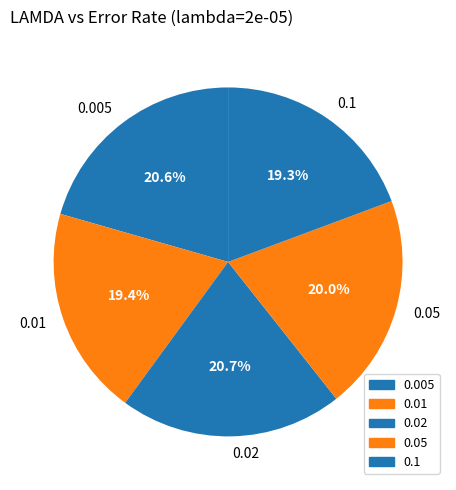

To the nearest percent, what is the average slice percentage?

20%